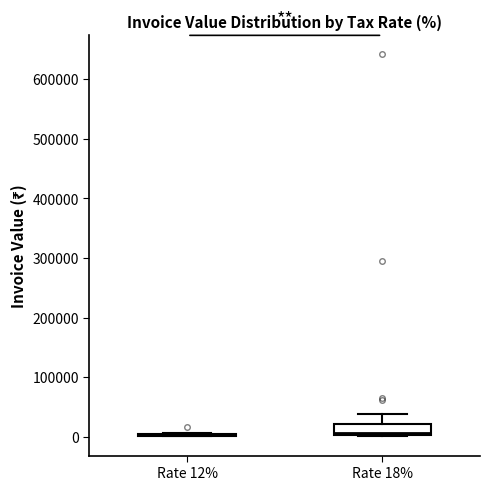

Reading left to right, read every box against the y-axis: the position of its median line, the range the box covers, and the ends of its whiskers. The values are not printed on the chart, so give them approximately, as read against the axis.

Rate 12%: box collapsed to a line at 0, whiskers 0 to 10000
Rate 18%: median 10000, box 0 to 20000, whiskers 0 to 40000